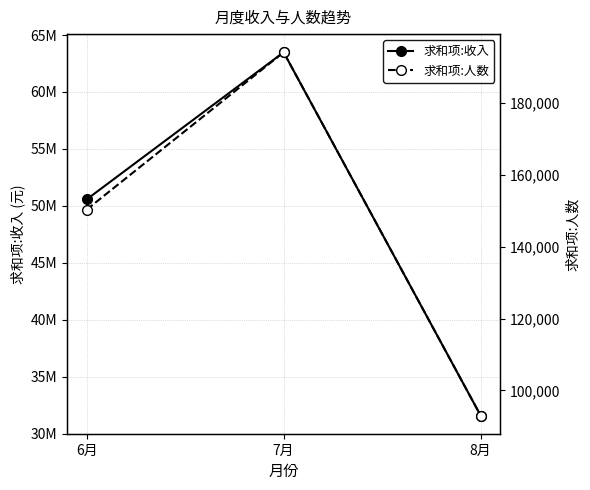

What is the sum of all 求和项:收入 values?

145639082.9